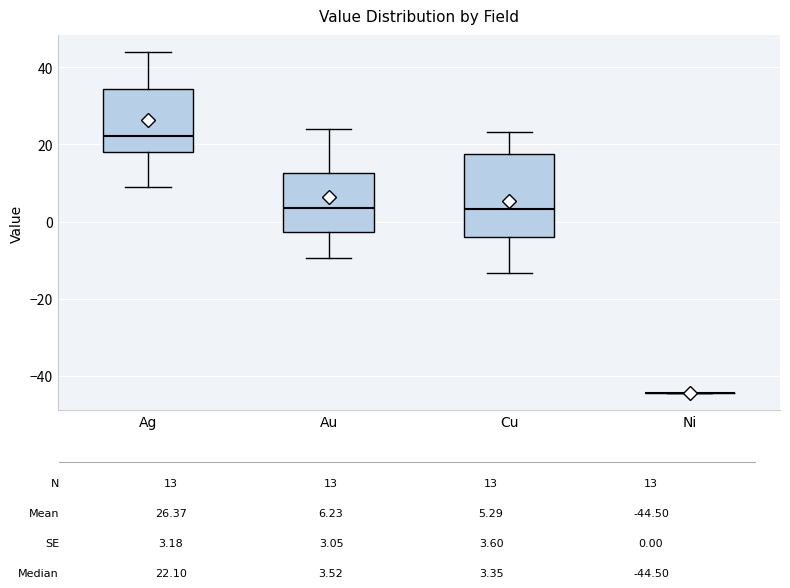

Reading left to right, read every box against the y-axis: the position of its median line, the range the box covers, and the ends of its whiskers. The values are not printed on the chart, so give them approximately, as read against the axis.

Ag: median 22, box 18 to 34, whiskers 8 to 44
Au: median 4, box -2 to 12, whiskers -10 to 24
Cu: median 4, box -4 to 18, whiskers -14 to 24
Ni: box collapsed to a line at -44, whiskers -44 to -44